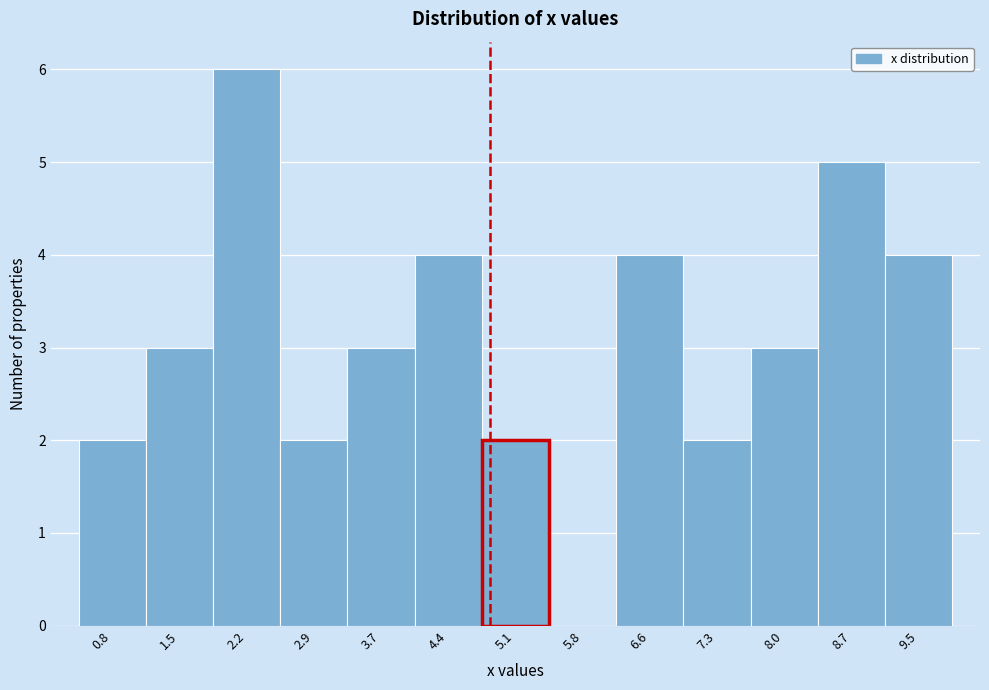

Over which range of the x-axis is the bar tallest?

1.8 to 2.6